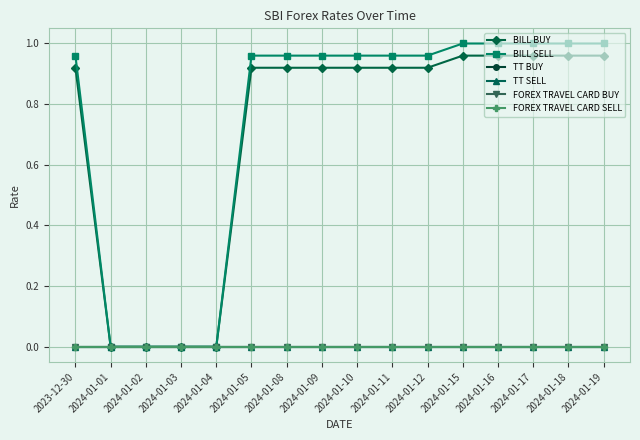

Does the chart have visible grid lines?

Yes